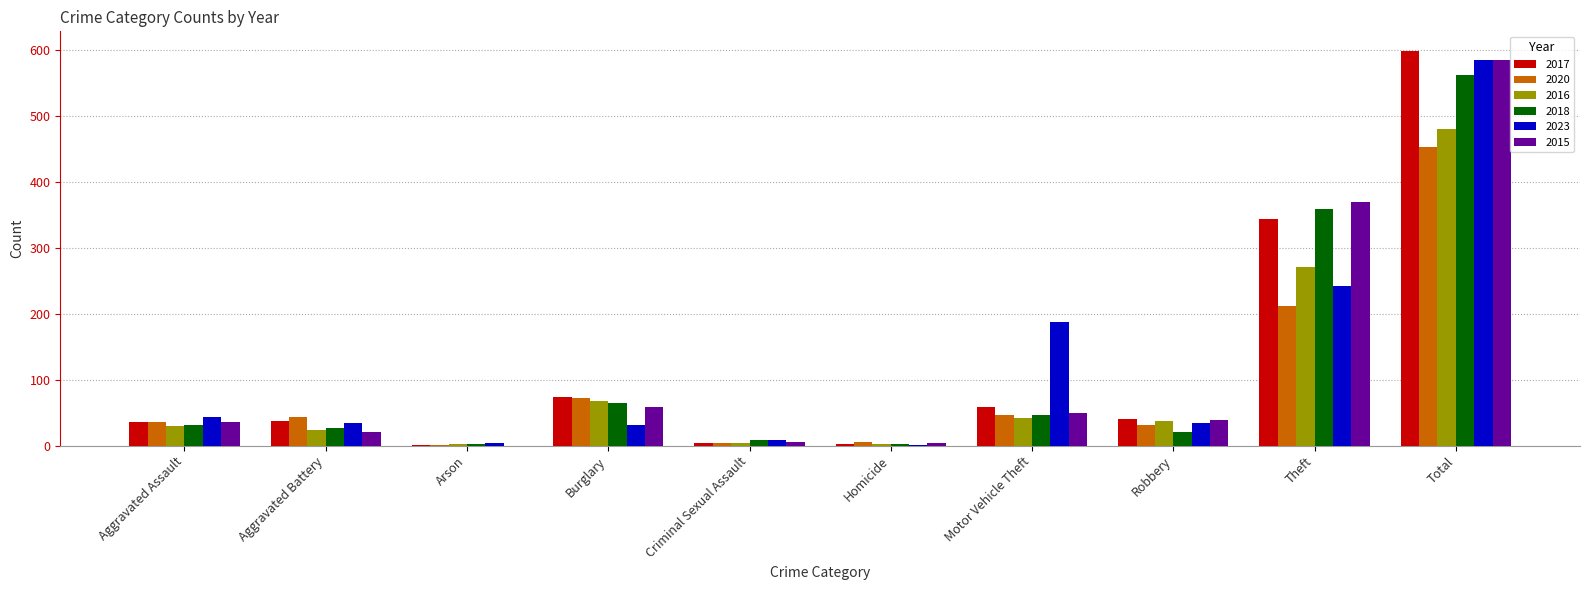

What is the sum of the 2020 values at Aggravated Battery and Burglary?

115